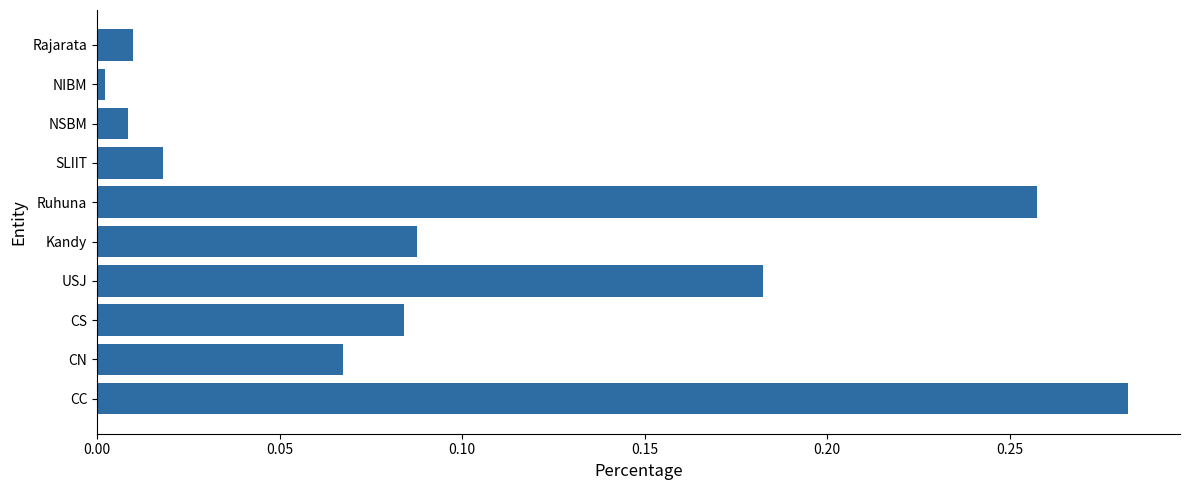

What is the sum of all values?

1.0